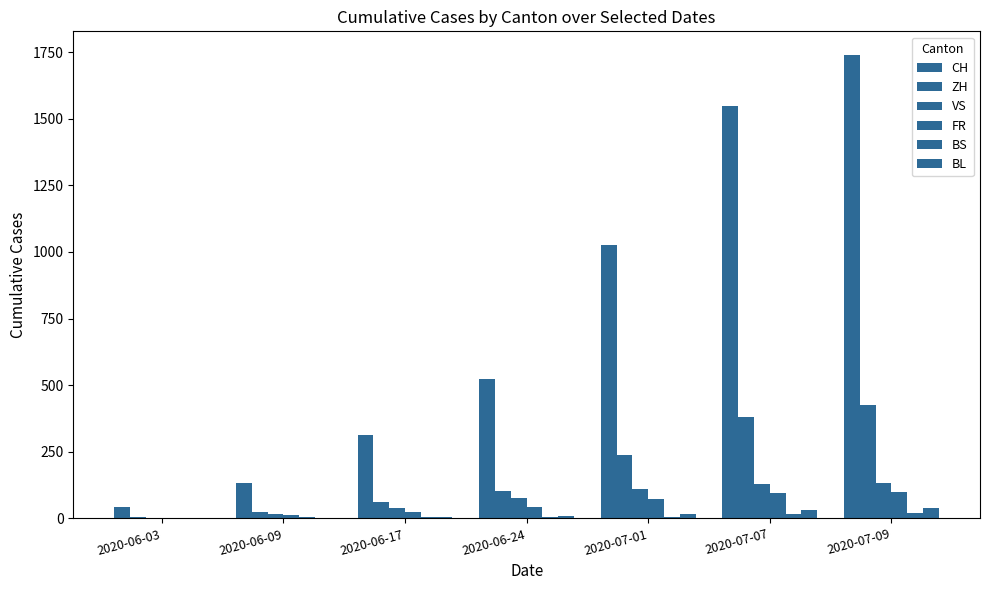

How many series are shown in this chart?

6